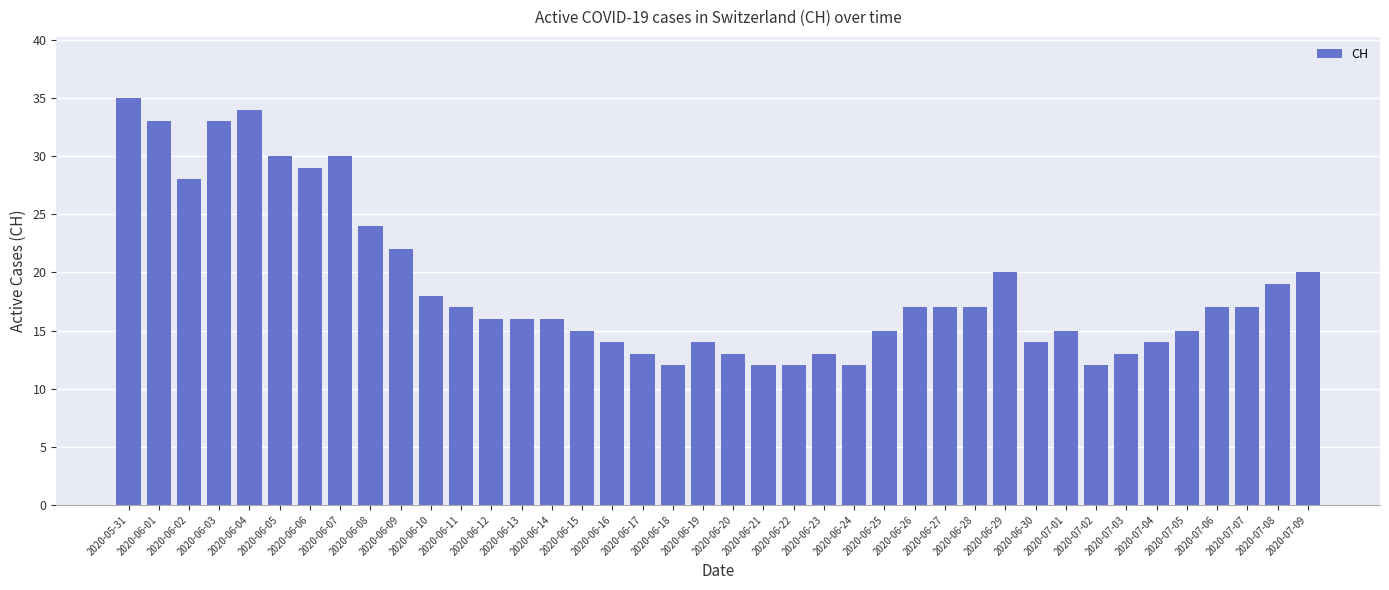

True or false: the data shows 18 at 2020-06-10.

True